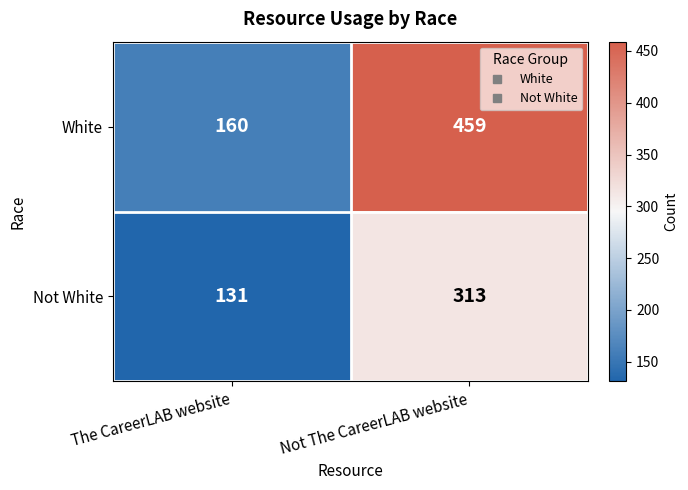

What is the sum of all White values?

619